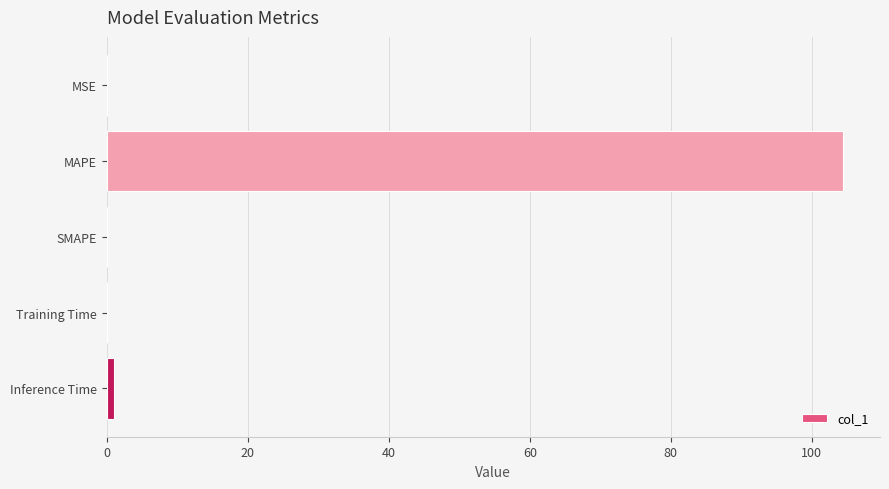

Is it true that the value at MSE is 0.0?

True